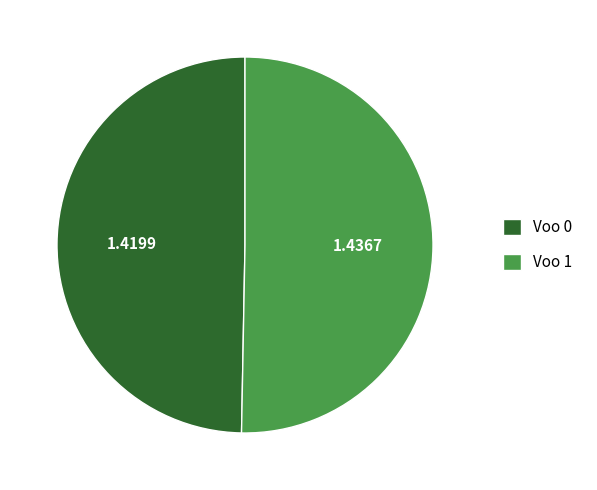

Do Voo 0 and Voo 1 together represent more than half of the pie?

Yes